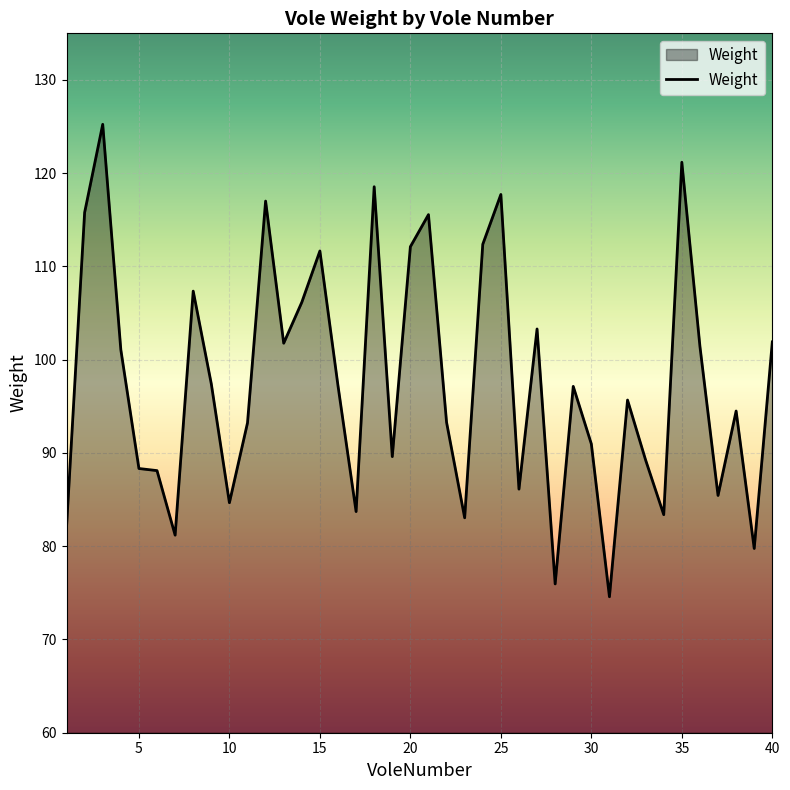

What is the minimum value shown in the chart?

74.6